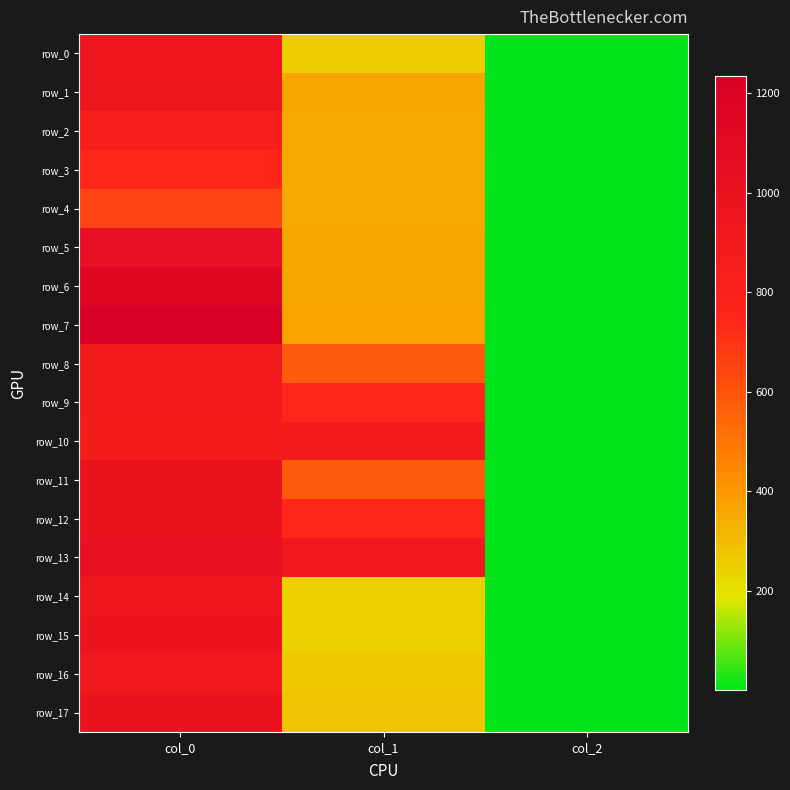

Reading left to right, list all the values displayed in this chart.

row_0: col_0=950.0	col_1=259.9	col_2=2.0
row_1: col_0=946.7	col_1=361.1	col_2=2.0
row_2: col_0=853.3	col_1=354.4	col_2=2.0
row_3: col_0=750.0	col_1=351.0	col_2=2.0
row_4: col_0=653.3	col_1=354.4	col_2=2.0
row_5: col_0=1036.7	col_1=364.5	col_2=2.0
row_6: col_0=1133.3	col_1=361.1	col_2=2.0
row_7: col_0=1233.3	col_1=371.2	col_2=2.0
row_8: col_0=893.3	col_1=580.5	col_2=2.0
row_9: col_0=873.3	col_1=745.9	col_2=2.0
row_10: col_0=860.0	col_1=891.0	col_2=2.0
row_11: col_0=993.3	col_1=580.5	col_2=2.0
row_12: col_0=993.3	col_1=742.5	col_2=2.0
row_13: col_0=1016.7	col_1=907.9	col_2=2.0
row_14: col_0=936.7	col_1=246.4	col_2=2.0
row_15: col_0=966.7	col_1=249.8	col_2=2.0
row_16: col_0=916.7	col_1=270.0	col_2=2.0
row_17: col_0=990.0	col_1=276.8	col_2=2.0